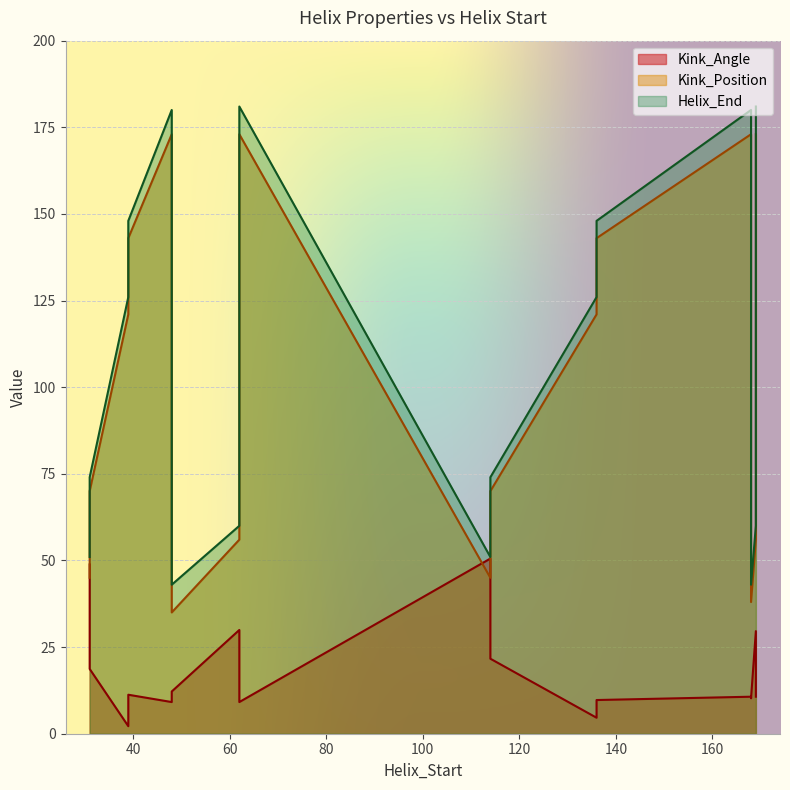

Where does the Kink_Angle series first go above 11?

31